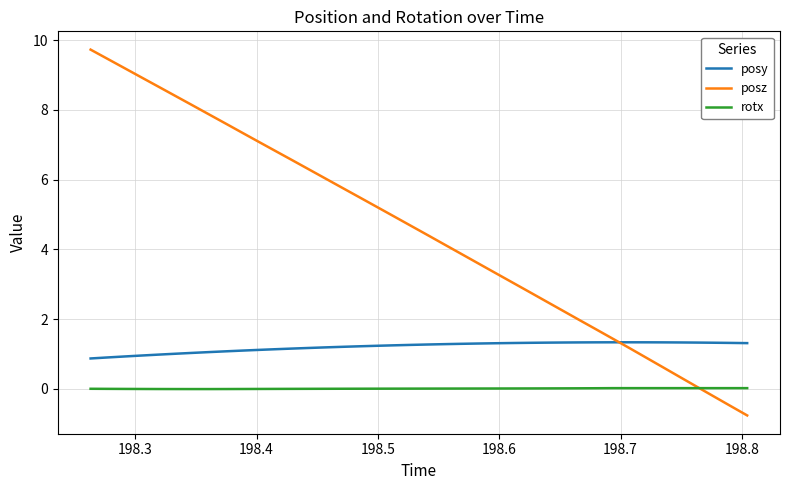

True or false: rotx and posy cross at least once.

False